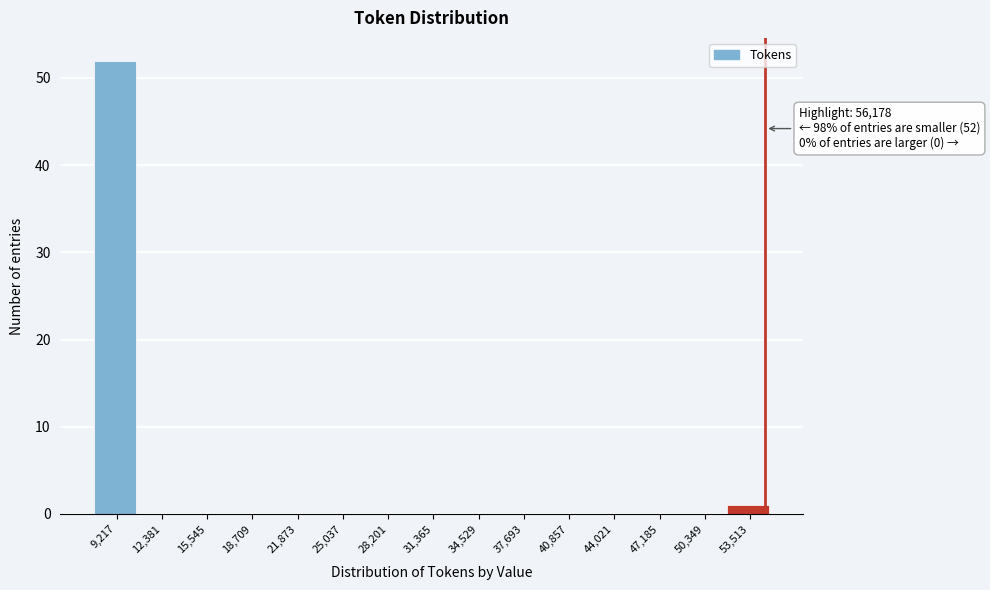

Reading right to left, extract all data points from this chart.

53,513=1	50,349=0	47,185=0	44,021=0	40,857=0	37,693=0	34,529=0	31,365=0	28,201=0	25,037=0	21,873=0	18,709=0	15,545=0	12,381=0	9,217=52